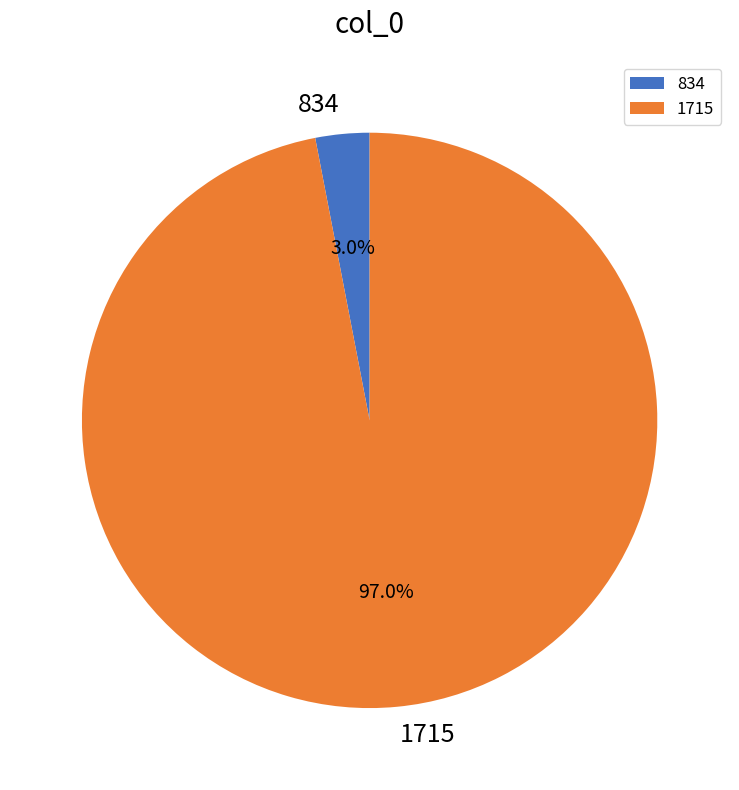

Which has a higher value, 834 or 1715?

1715